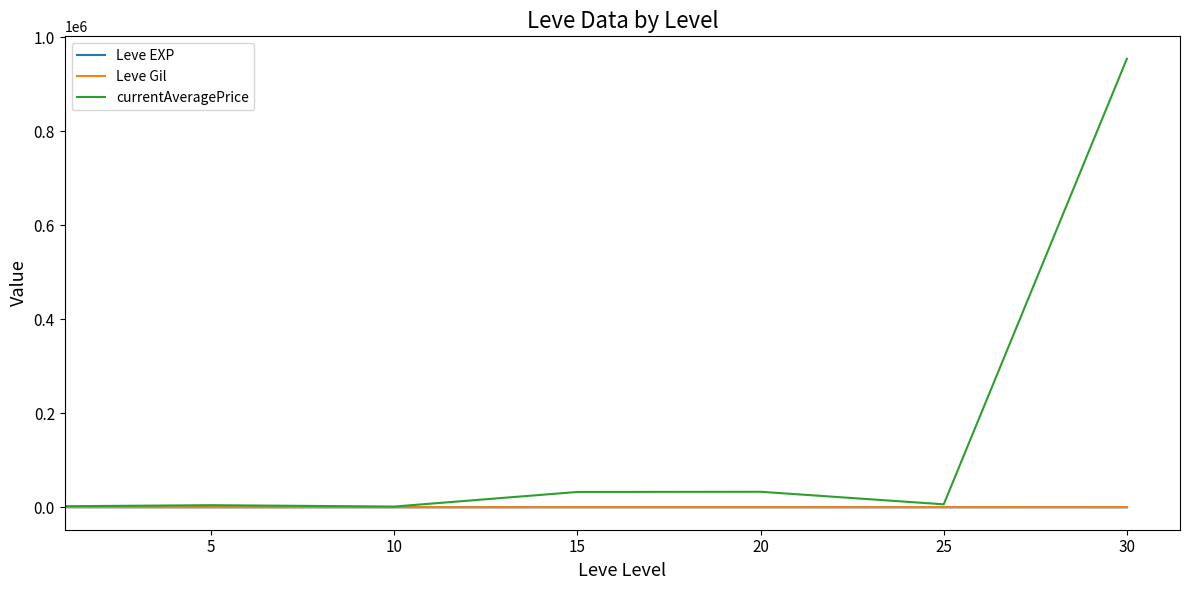

Which series has the largest total across all categories?

currentAveragePrice